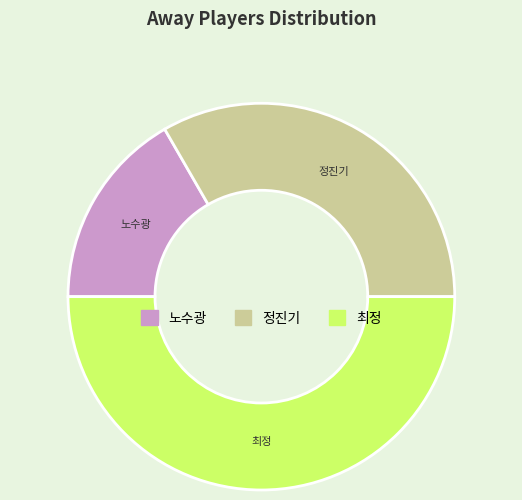

Count the number of slices in the pie.

3